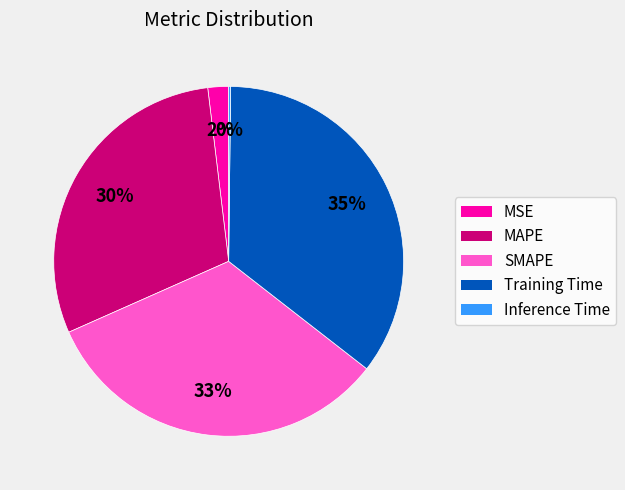

Which category has the biggest portion of the pie?

Training Time